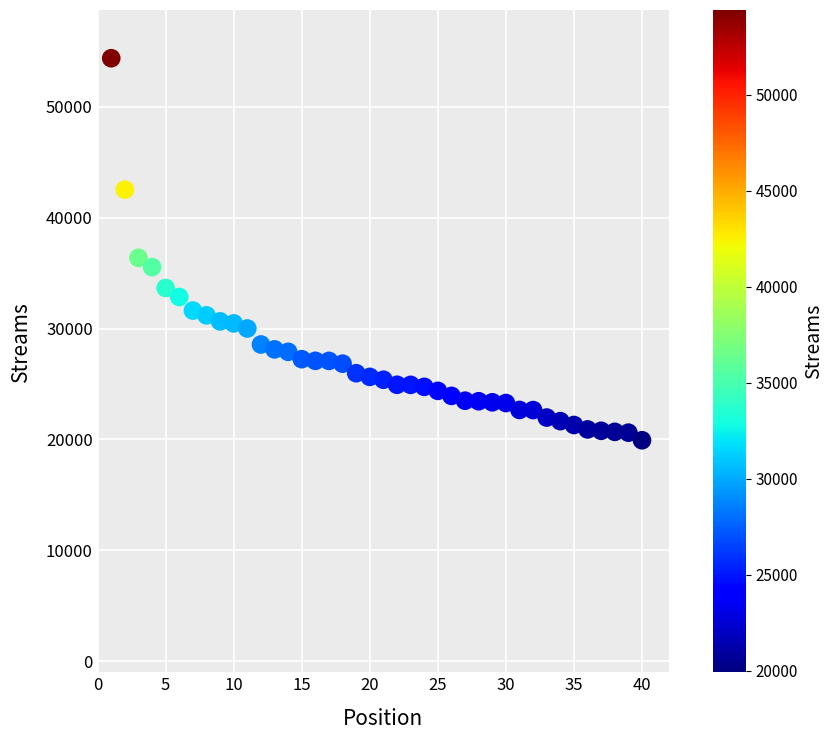

What is the range of X values (max minus min)?

39